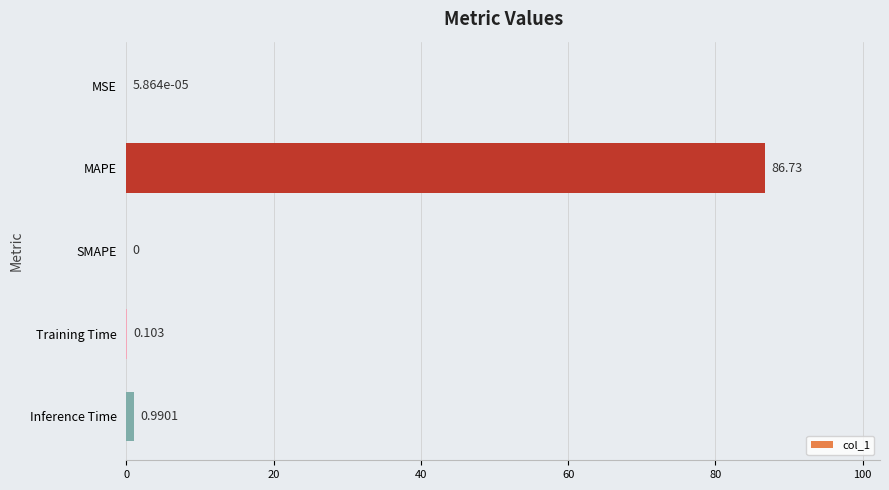

Which category has the highest value across all series?

MAPE